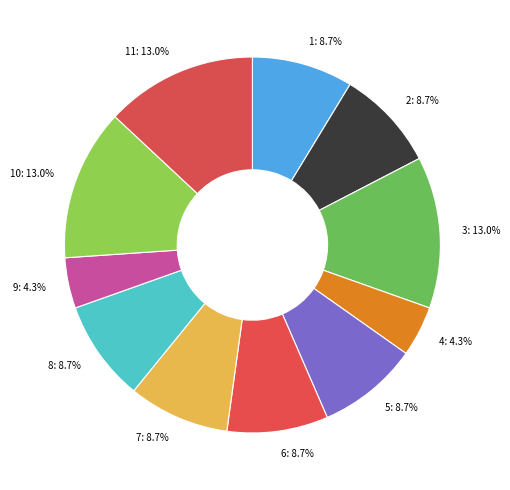

What percentage do 7: 8.7% and 1: 8.7% together represent?

17.4%